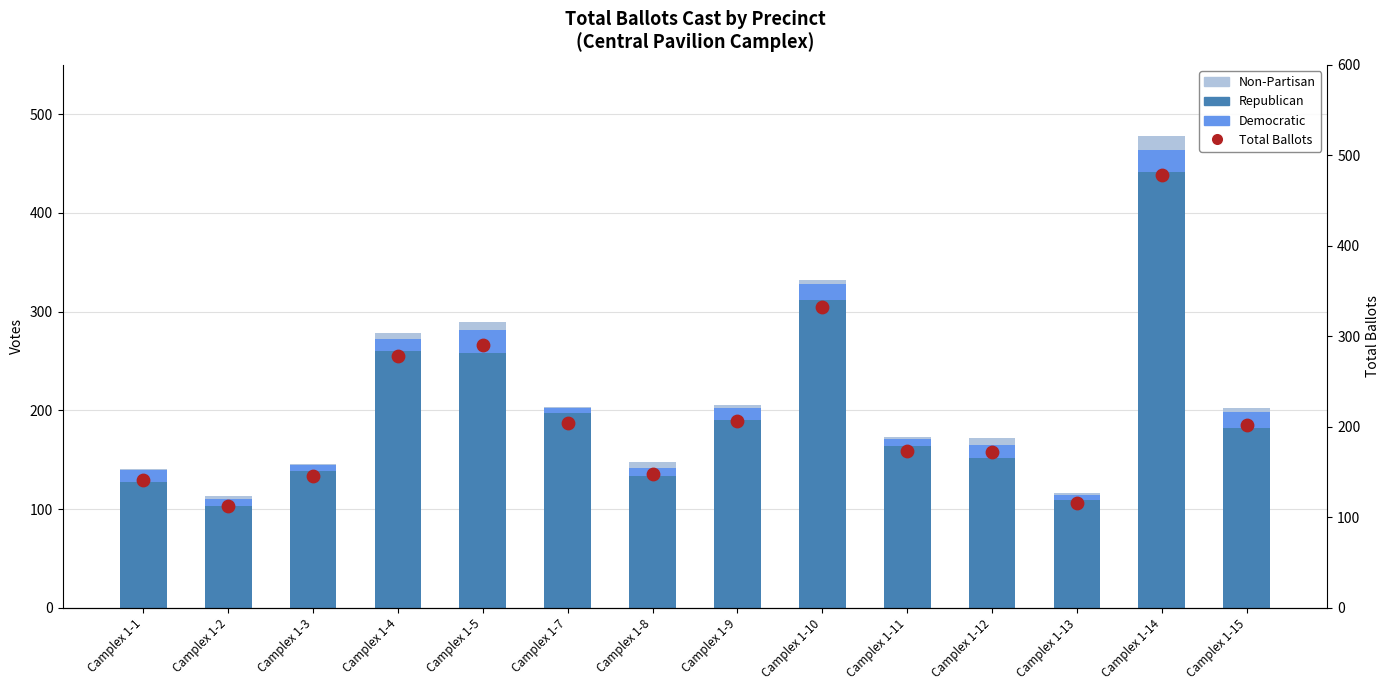

Is the value of Total Ballots at Camplex 1-10 greater than the value of Republican at Camplex 1-9?

Yes